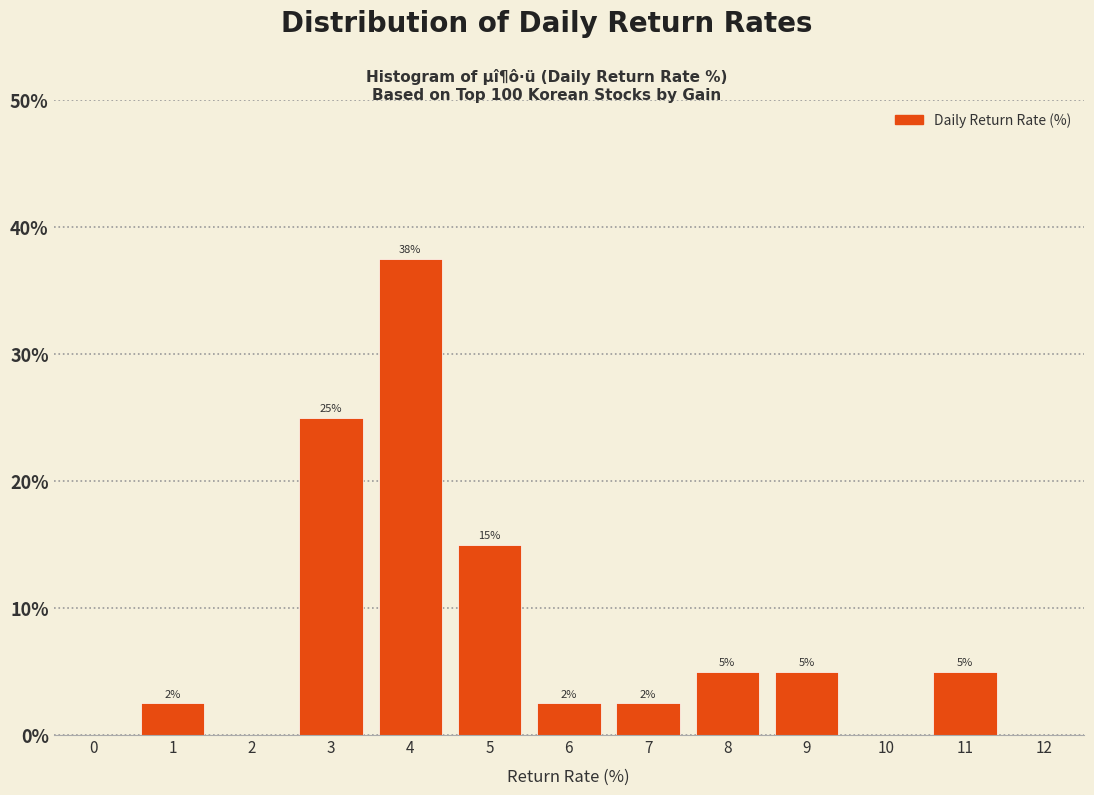

What is the change in value from 3 to 9?

-20.0